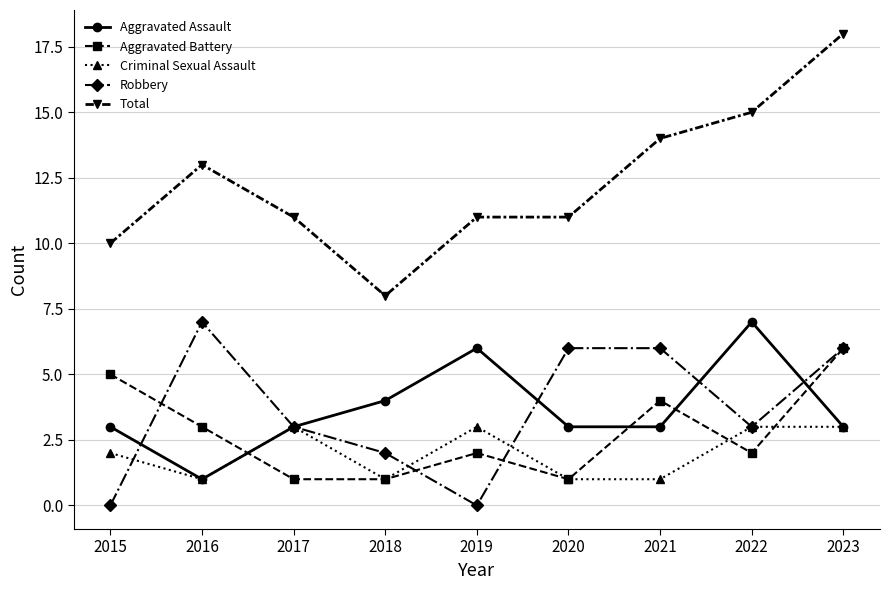

Is it true that Aggravated Assault equals 4 at 2021?

False